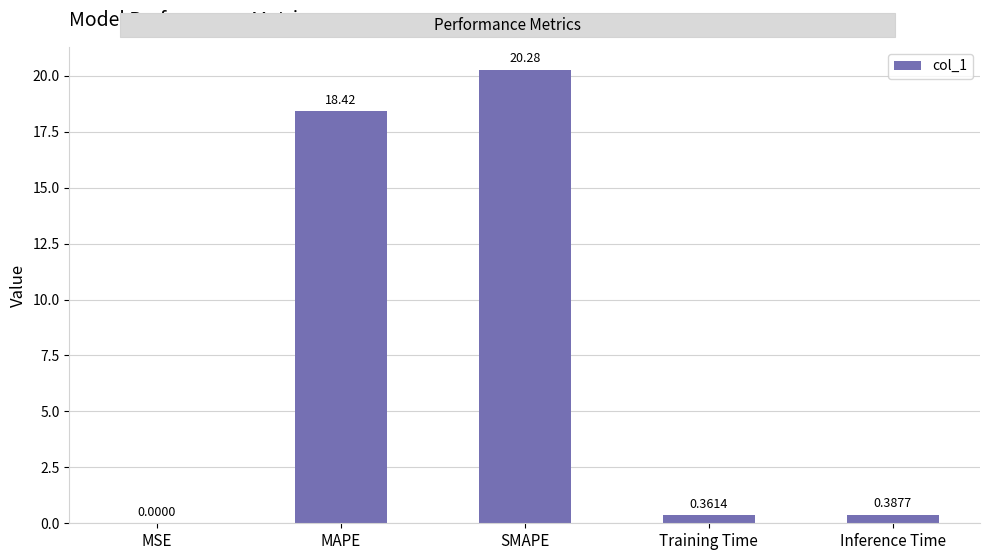

Which label corresponds to the largest value in the chart?

SMAPE